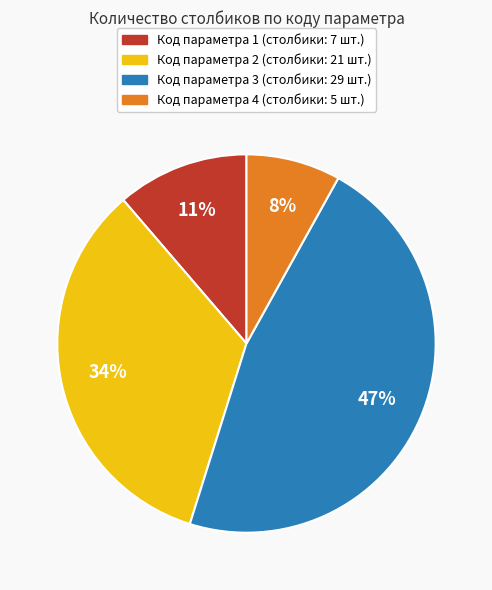

Is there a majority slice in this chart?

No